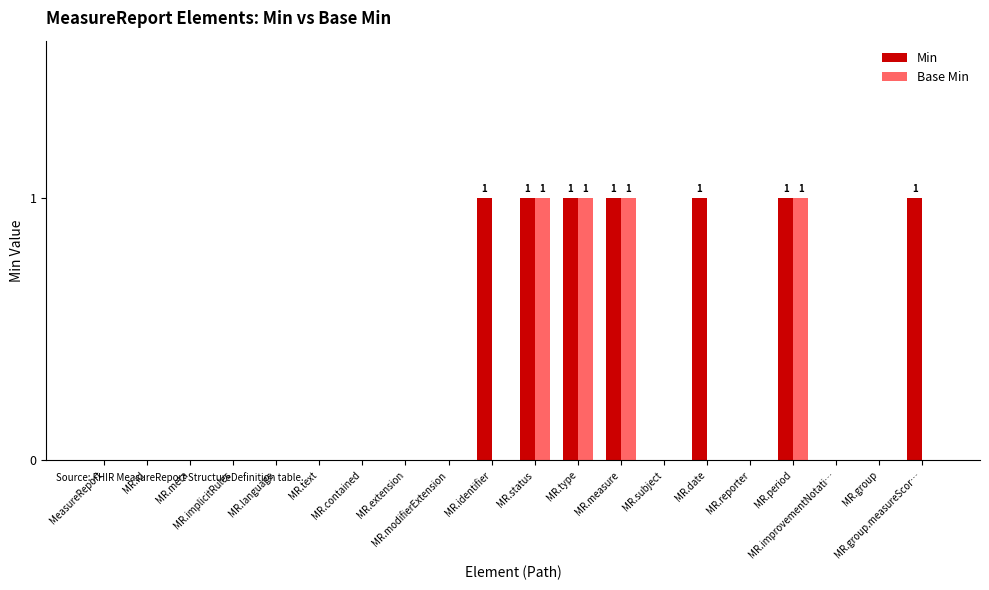

What is the sum of all Min values?

7